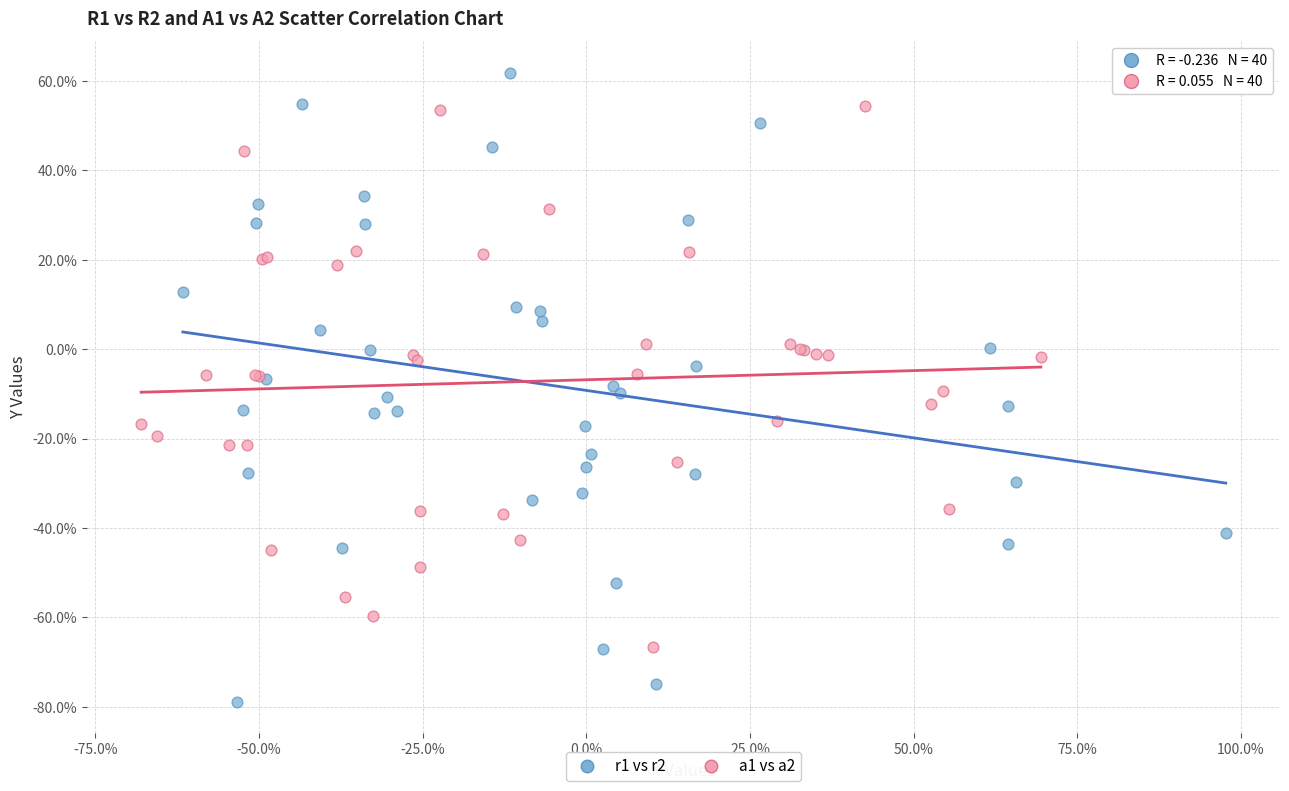

Which series reaches the maximum Y coordinate?

r1 vs r2